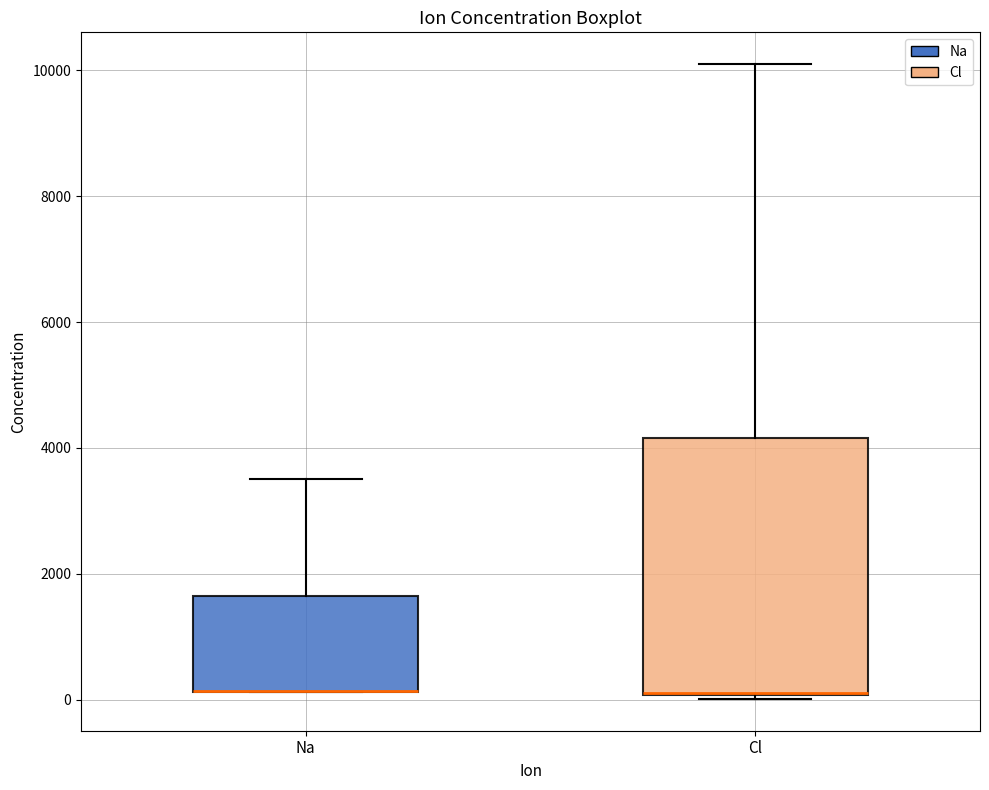

Where is the lower edge of the box for Cl on the y-axis? The values are not printed on the chart, so give them approximately, as read against the axis.

0